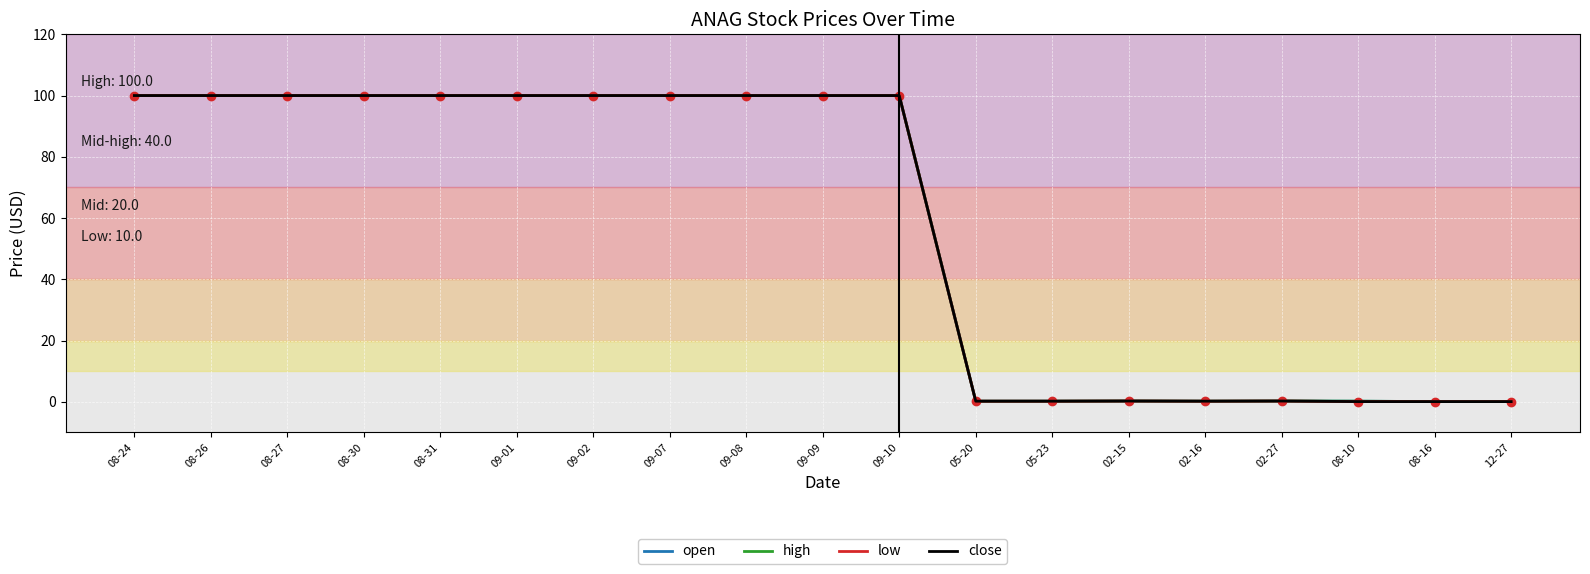

Rank the series by their maximum value, from highest to lowest.

open, high, low, close